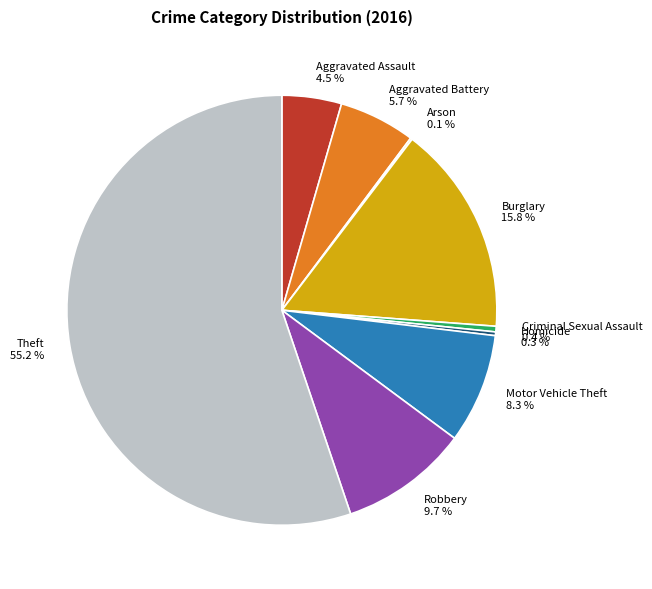

What is the ratio of the value at Burglary to the value at Homicide?

56.5